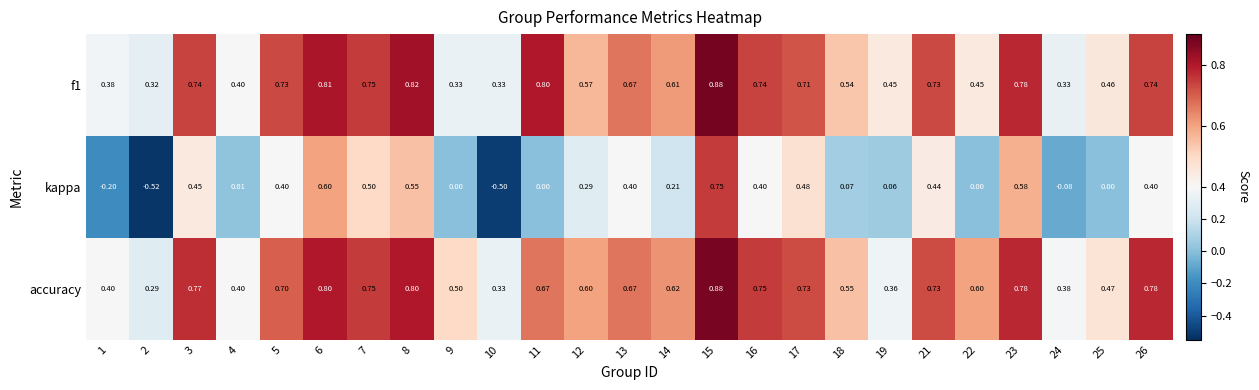

Is the value of accuracy at 4 greater than the value of f1 at 15?

No